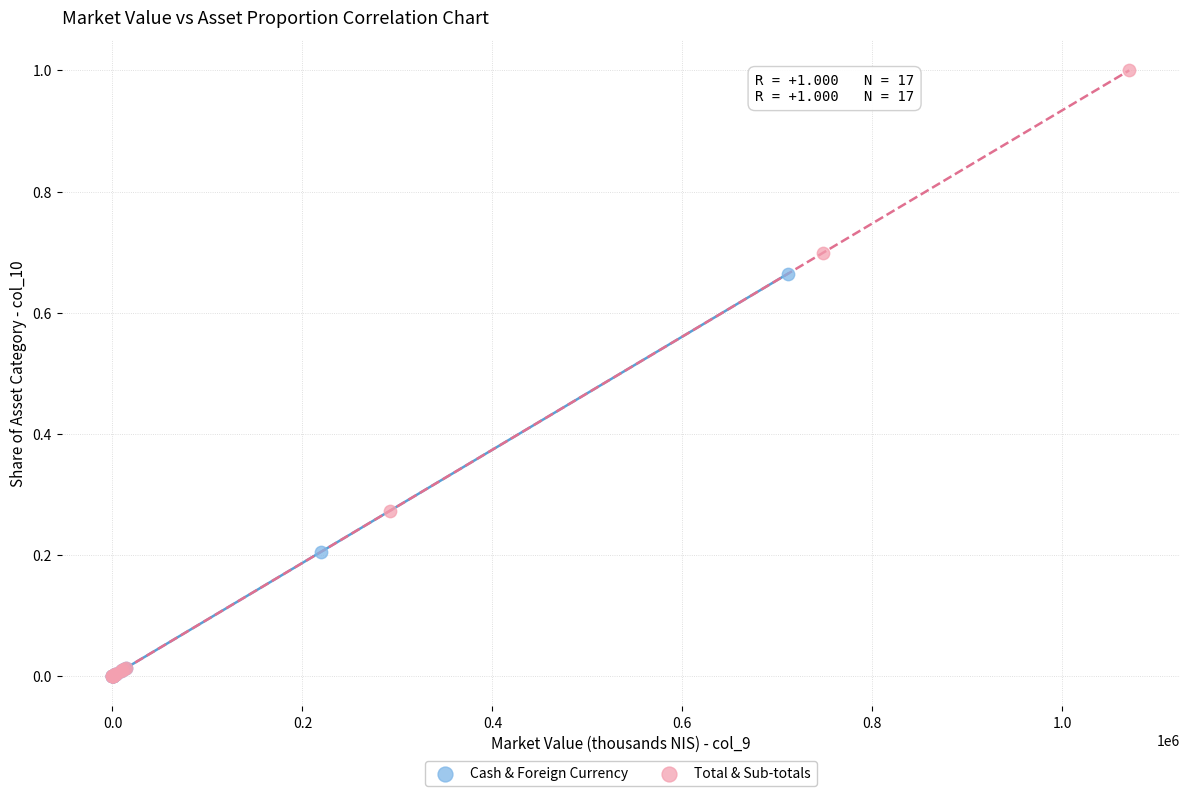

What are all the series names shown in the legend?

Cash & Foreign Currency, Total & Sub-totals